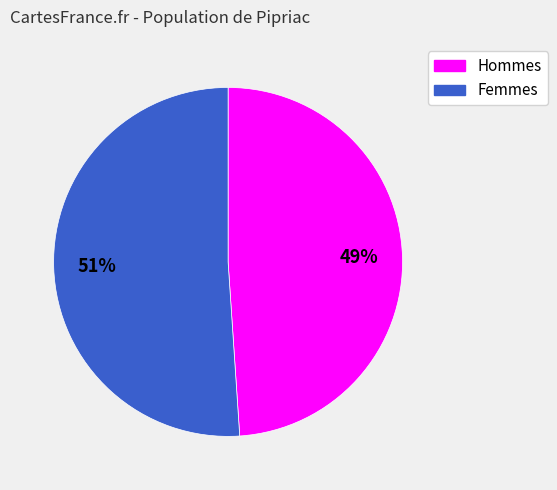

To the nearest percent, what is the difference between the Femmes and Hommes slice percentages?

2%